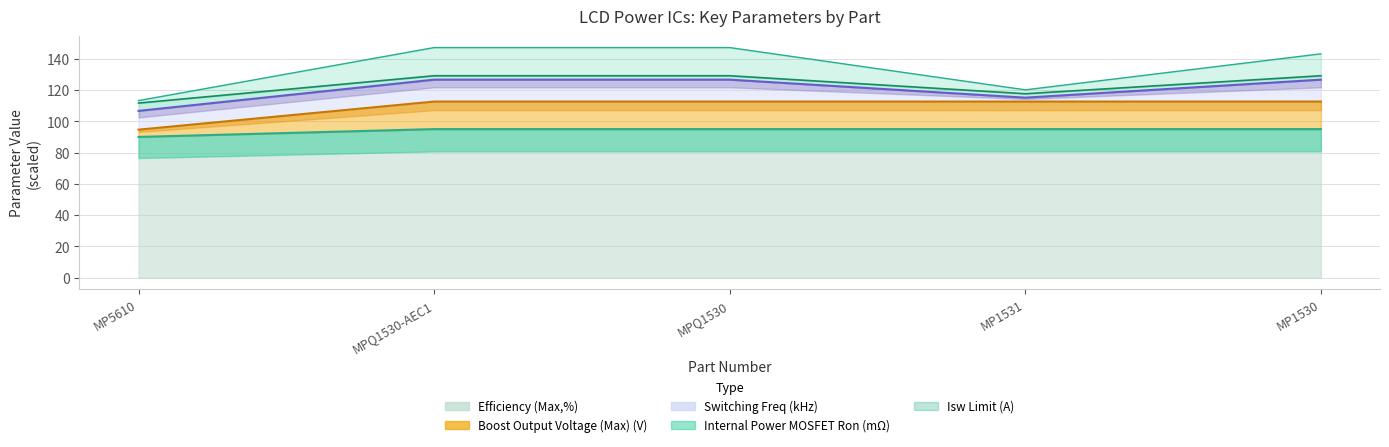

Where is Internal Power MOSFET Ron (mΩ) nearest to the value 103?

MP5610